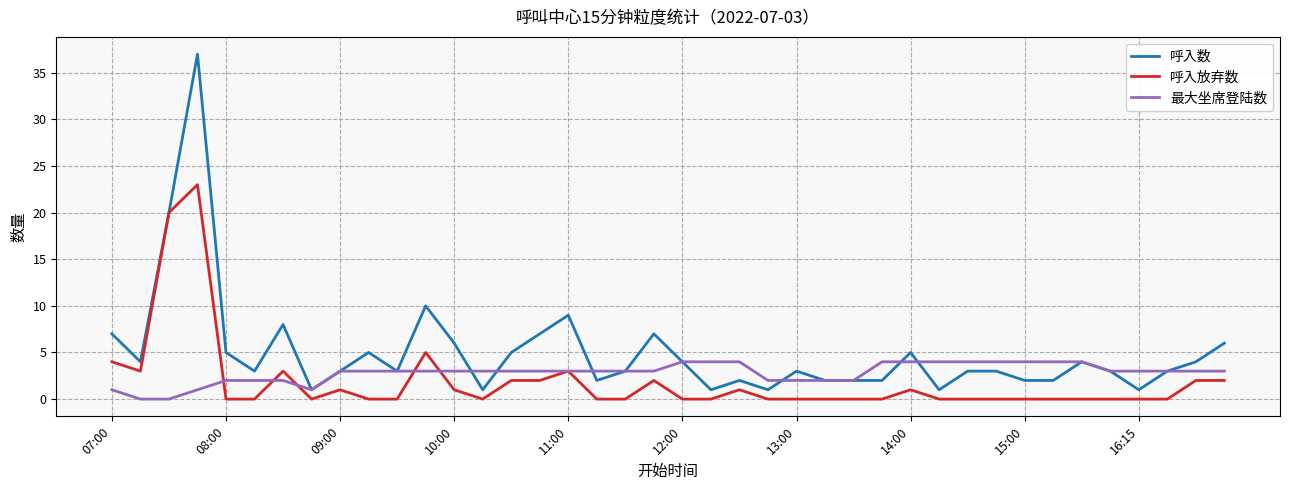

What is the highest value of the 最大坐席登陆数 series?

4